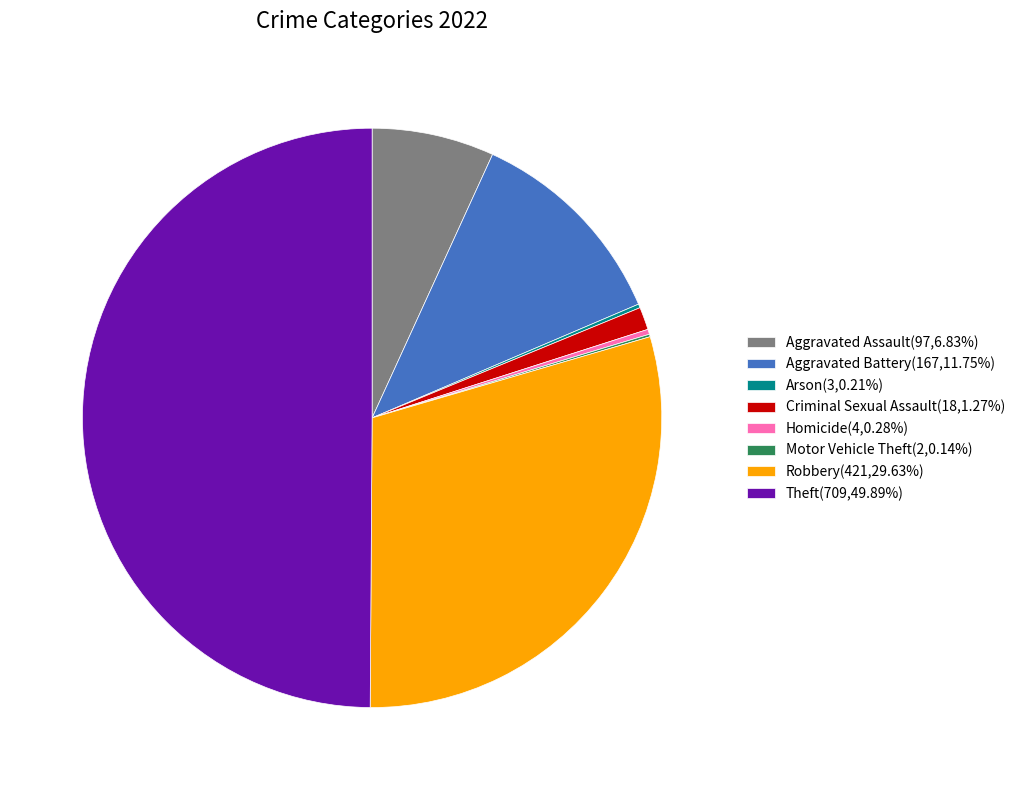

Does Robbery(421,29.63%) represent more than half of the total?

No